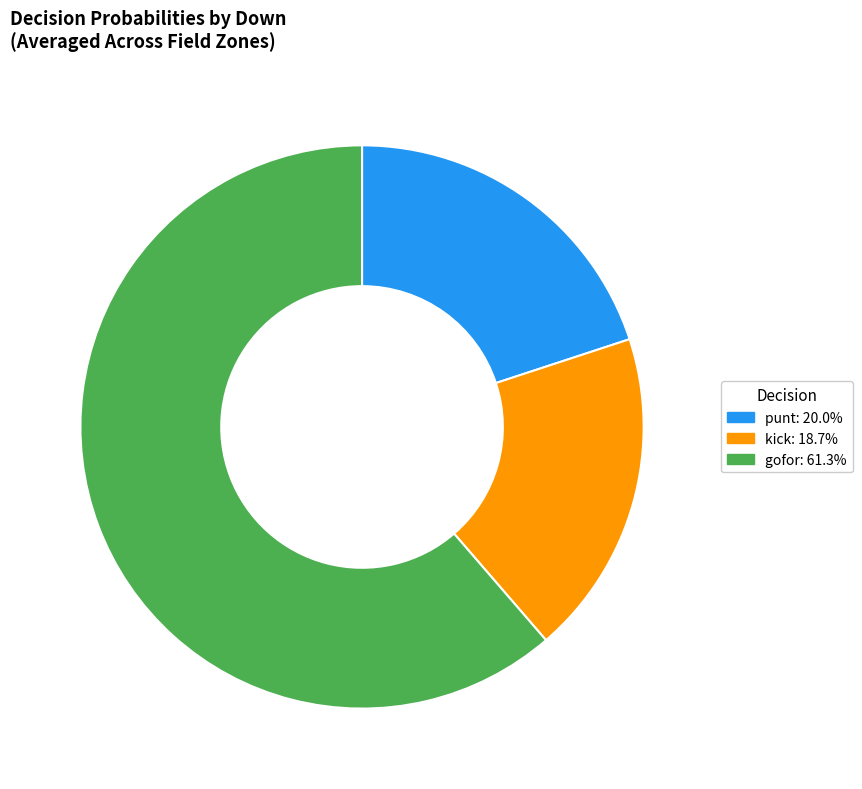

Which slice is the smallest?

kick